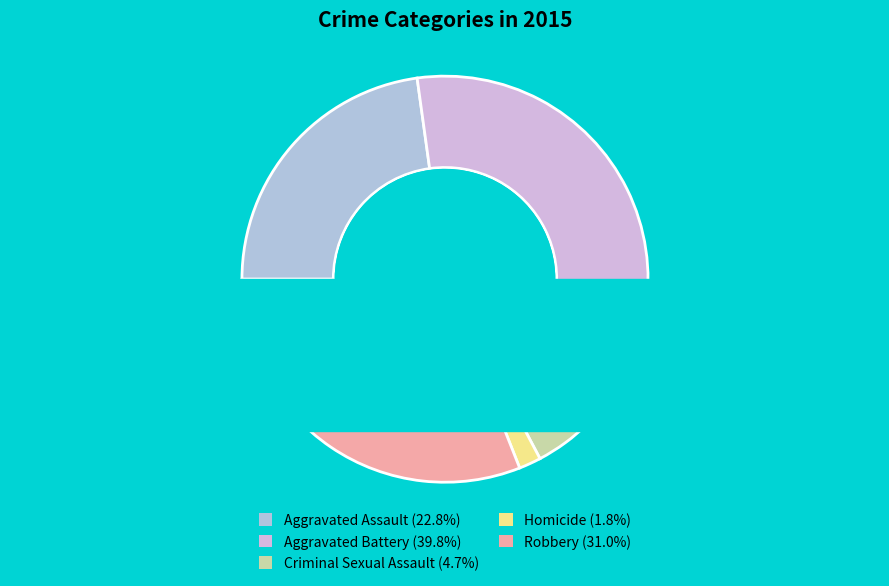

How many slices are in this pie chart?

5